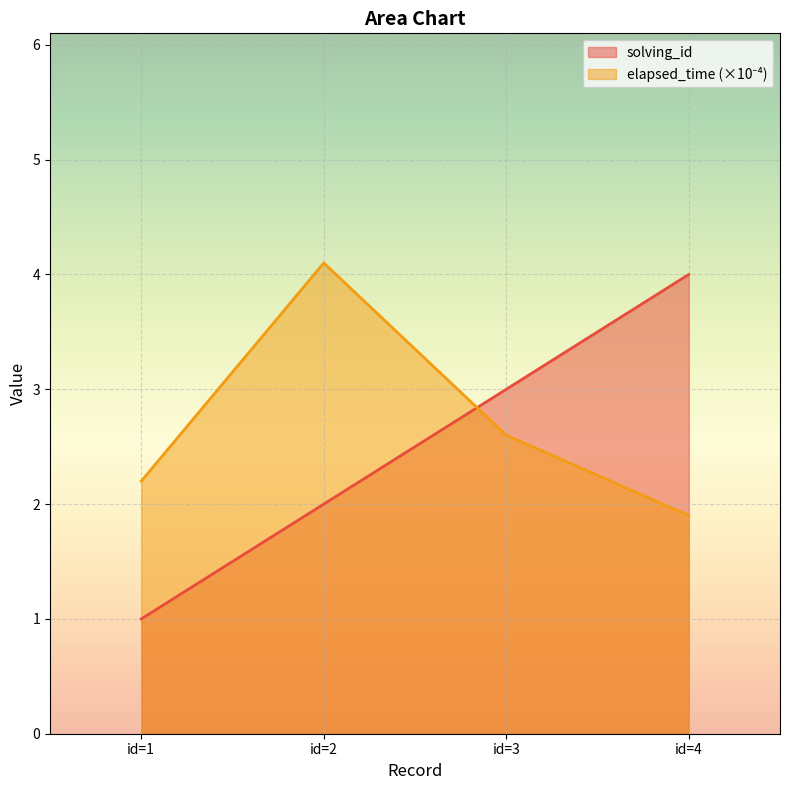

List the series in order of their peak value, lowest first.

solving_id, elapsed_time